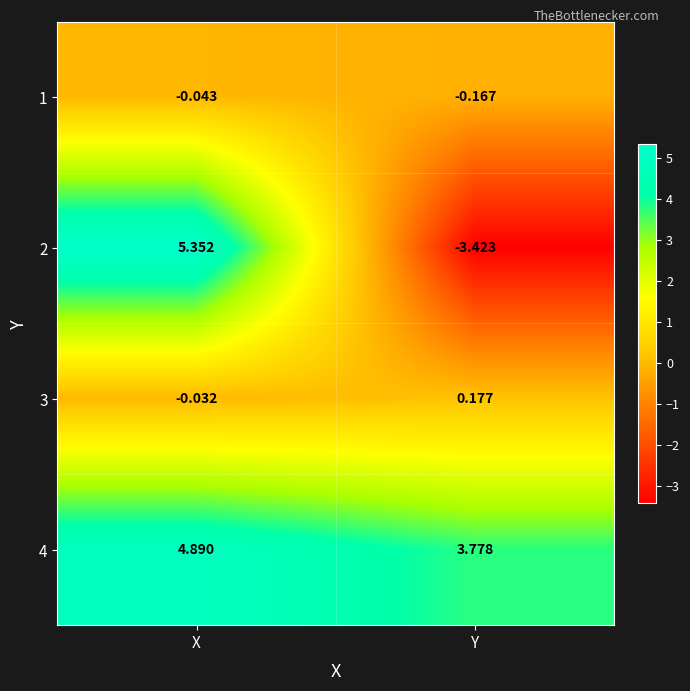

At which category does the chart reach its minimum across all series?

Y